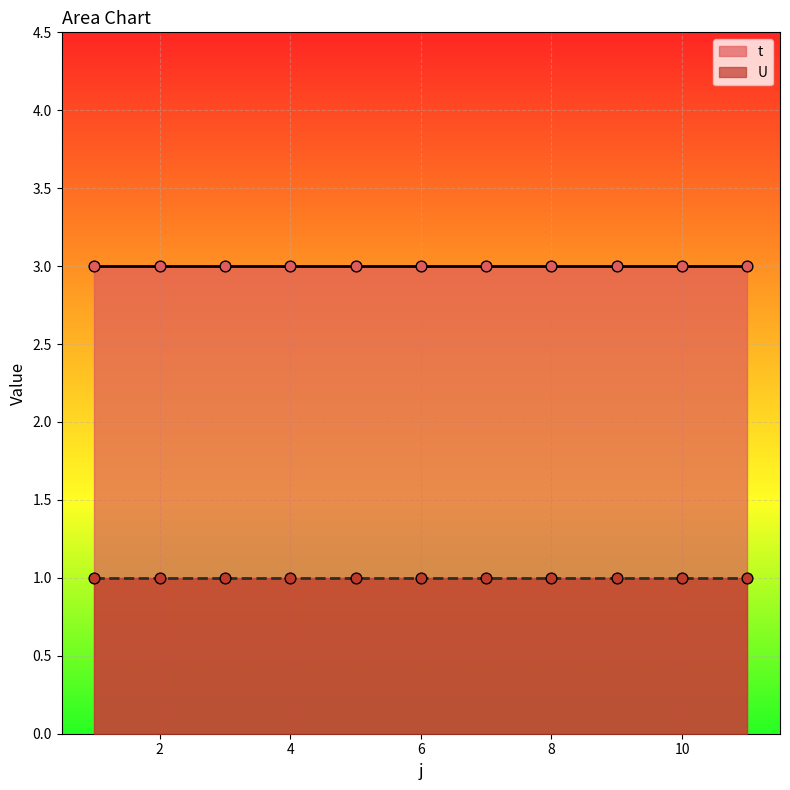

At how many categories does at least one series exceed 1?

11